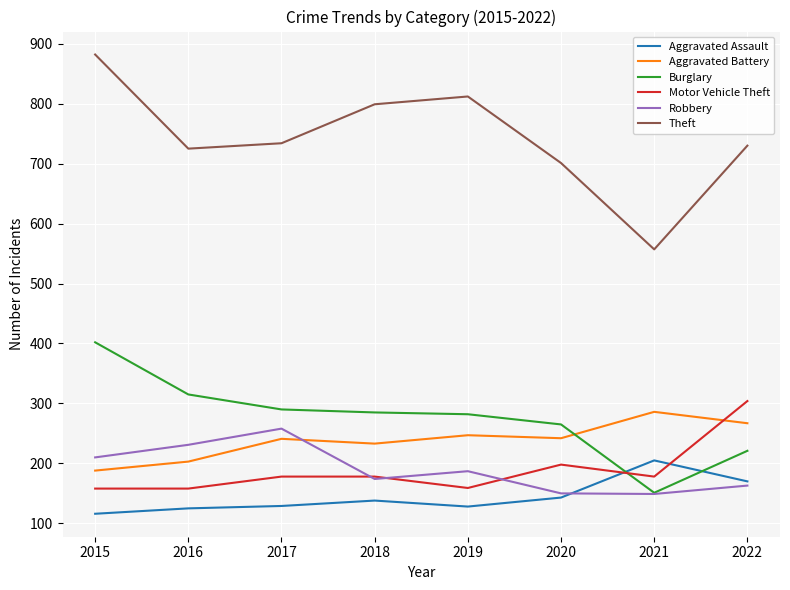

At which label does Aggravated Battery reach its peak?

2021